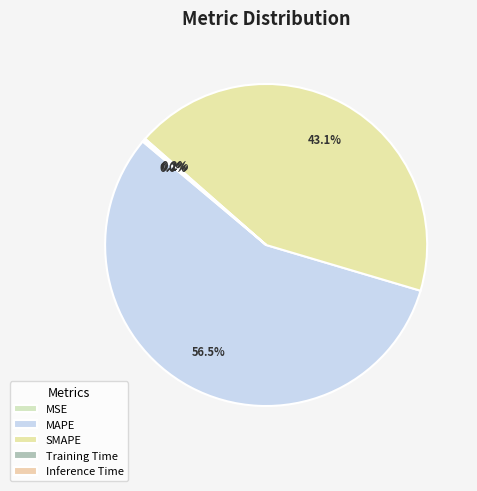

To the nearest percent, what is the difference between the MAPE and MSE slice percentages?

57%